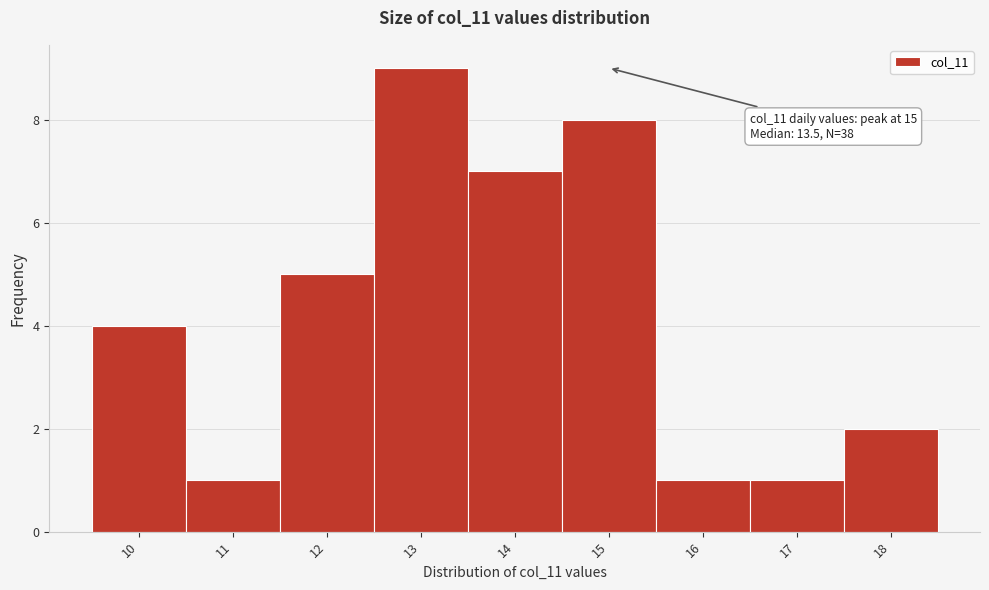

Which range on the x-axis has the tallest bar?

12.5 to 13.5